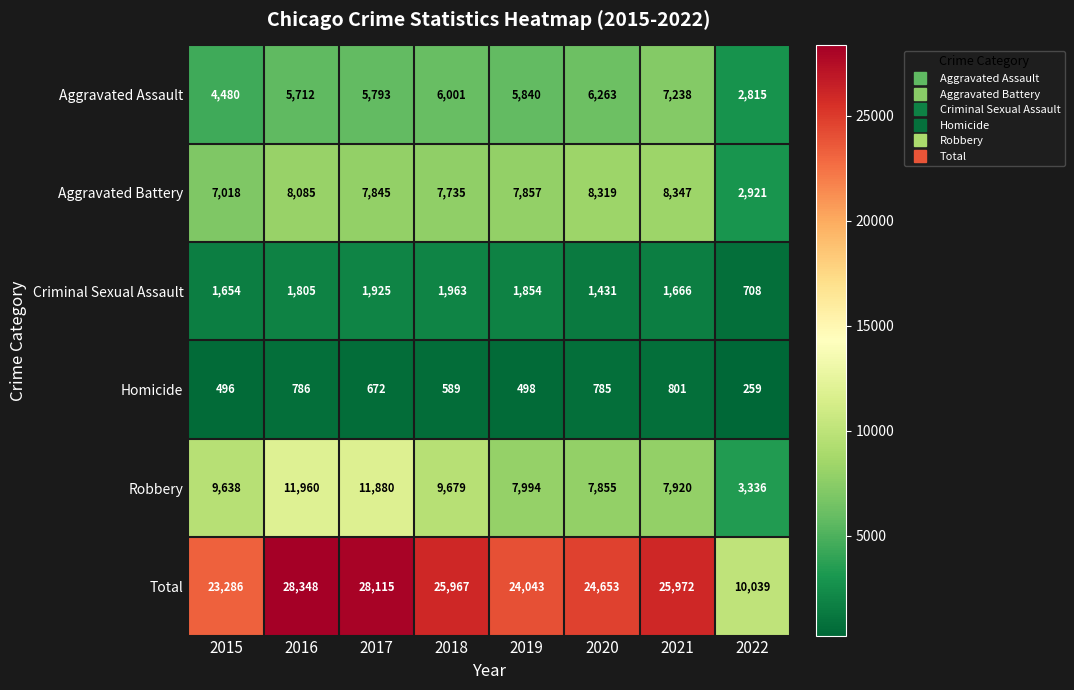

What is the total value across all series at 2021?

51944